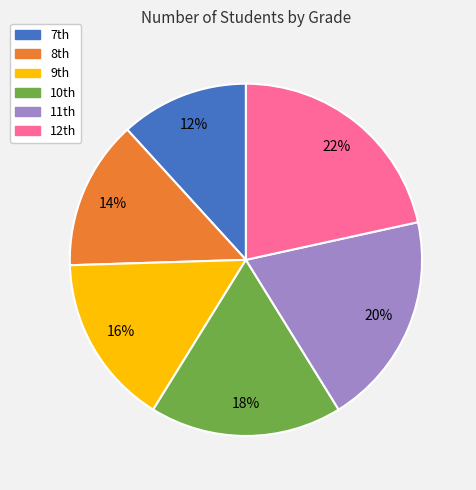

To the nearest percent, what is the difference between the largest and smallest slice percentages?

10%